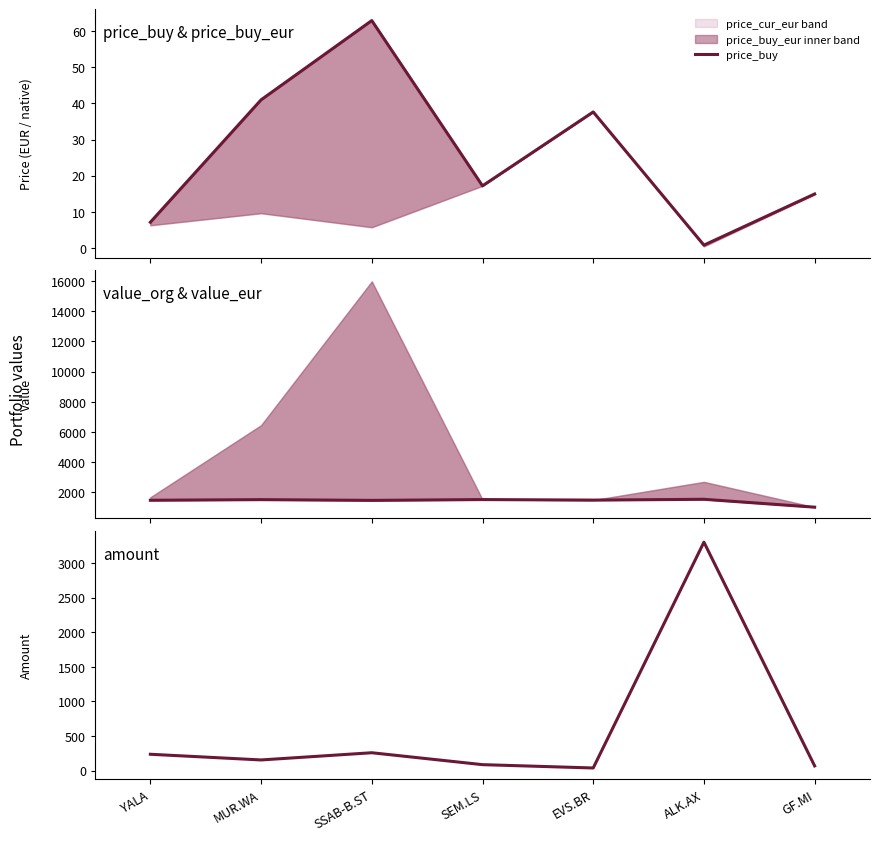

List the labels in order of value_eur value, largest first.

ALK.AX, SEM.LS, MUR.WA, EVS.BR, YALA, SSAB-B.ST, GF.MI